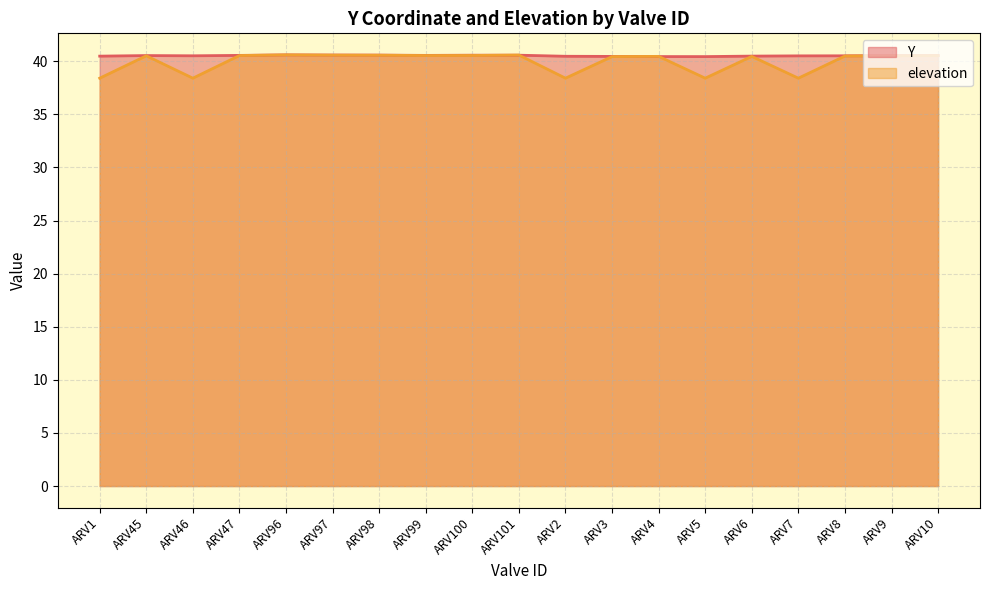

What is the label of the 10th point from the left?

ARV101